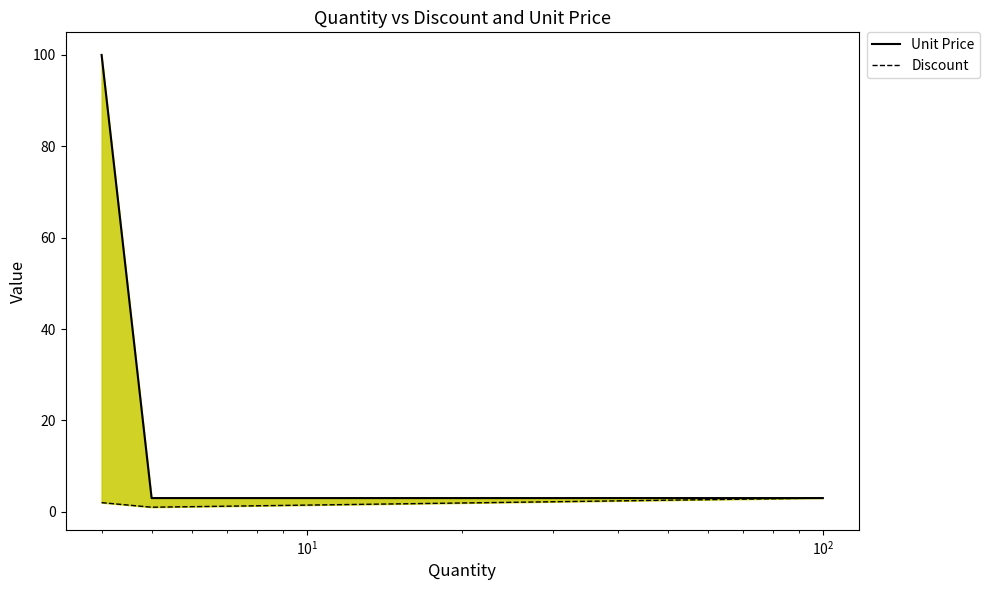

Which series has the widest spread of values?

Unit Price